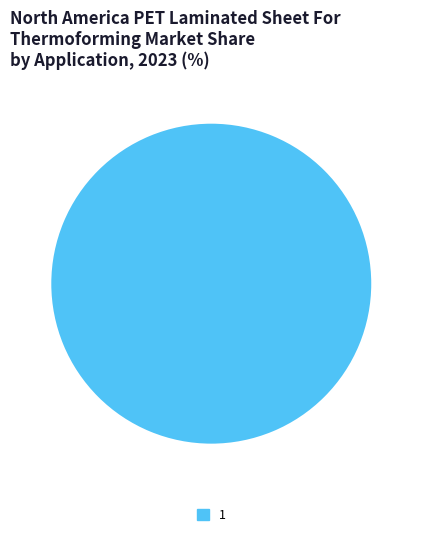

Count the number of slices in the pie.

1